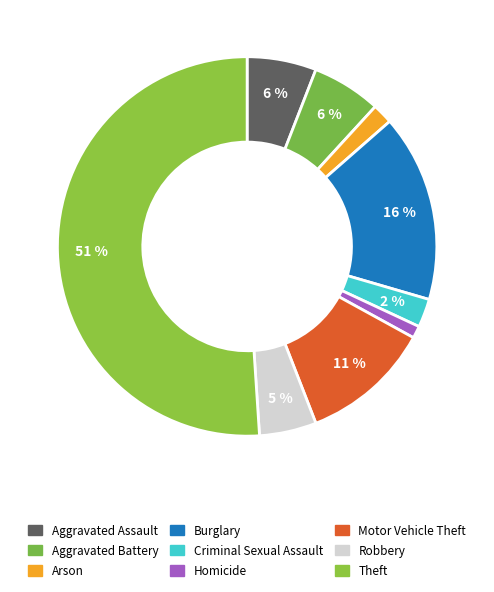

The Motor Vehicle Theft slice represents 11% of the pie. True or false?

True